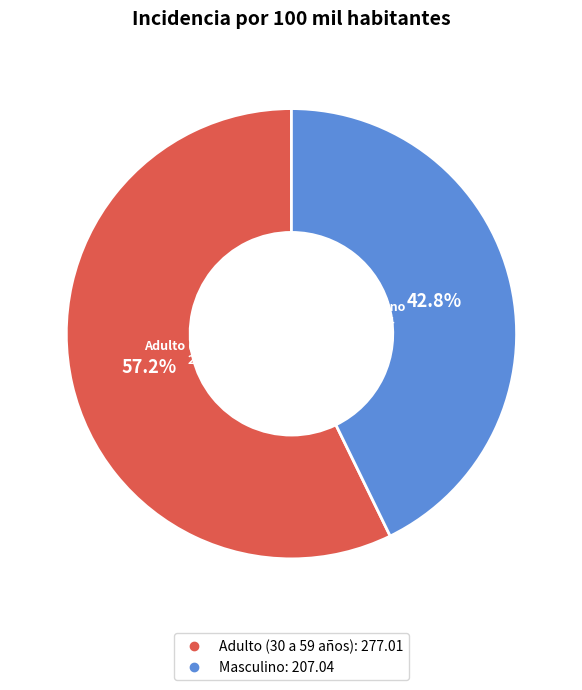

Count the number of slices in the pie.

2